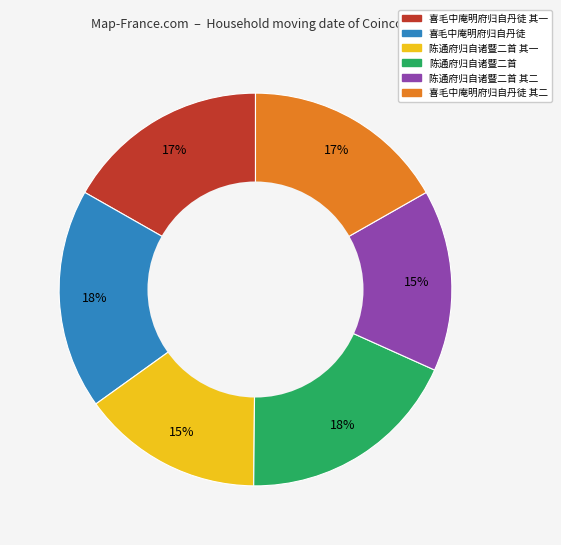

Do 喜毛中庵明府归自丹徒 其一 and 陈通府归自诸暨二首 其二 together represent more than half of the pie?

No